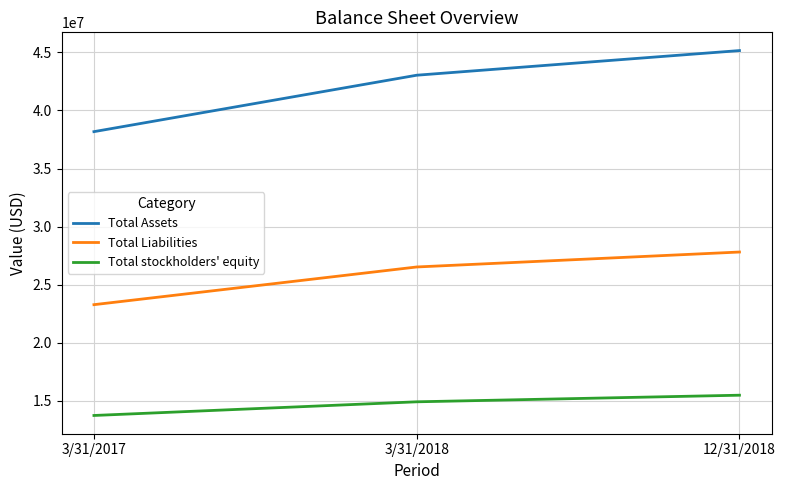

What position from the left is 12/31/2018?

3